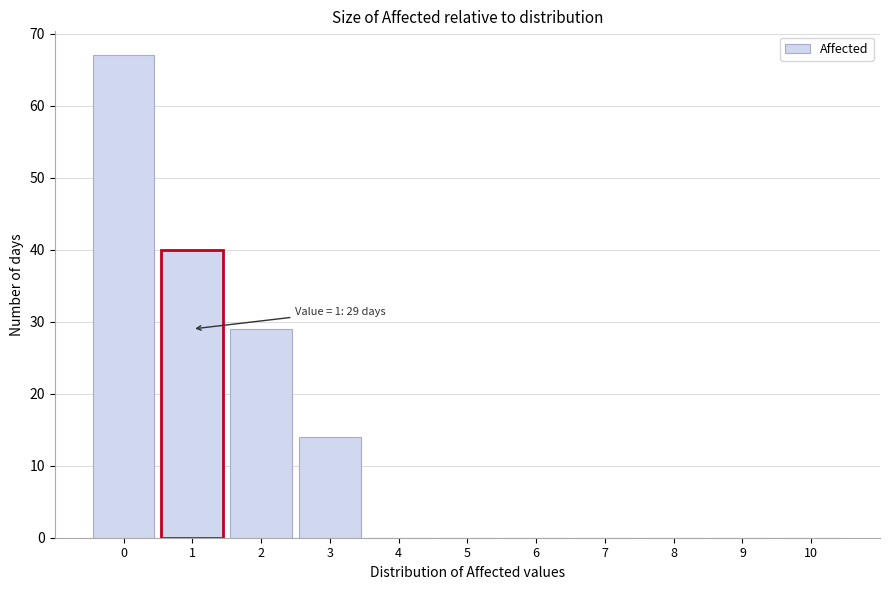

Which range on the x-axis has the tallest bar?

-0.5 to 0.5